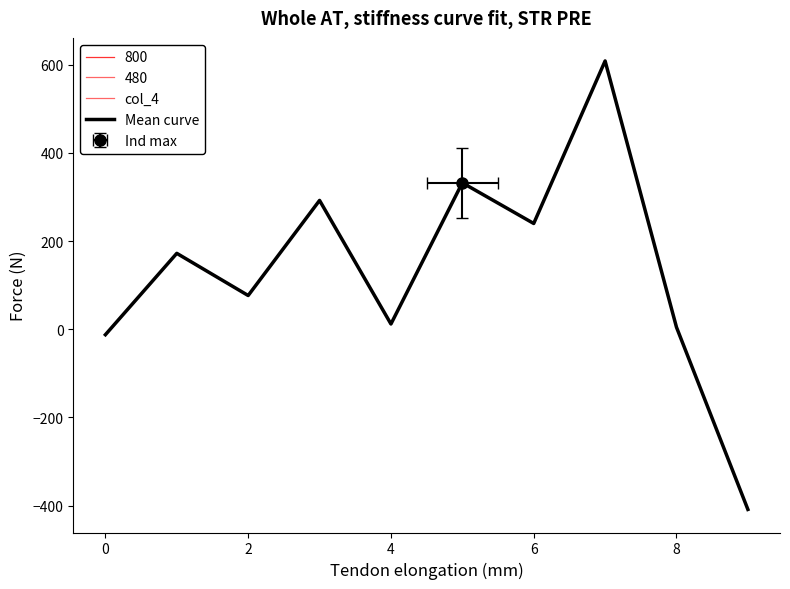

Which label corresponds to the largest value in the chart?

7